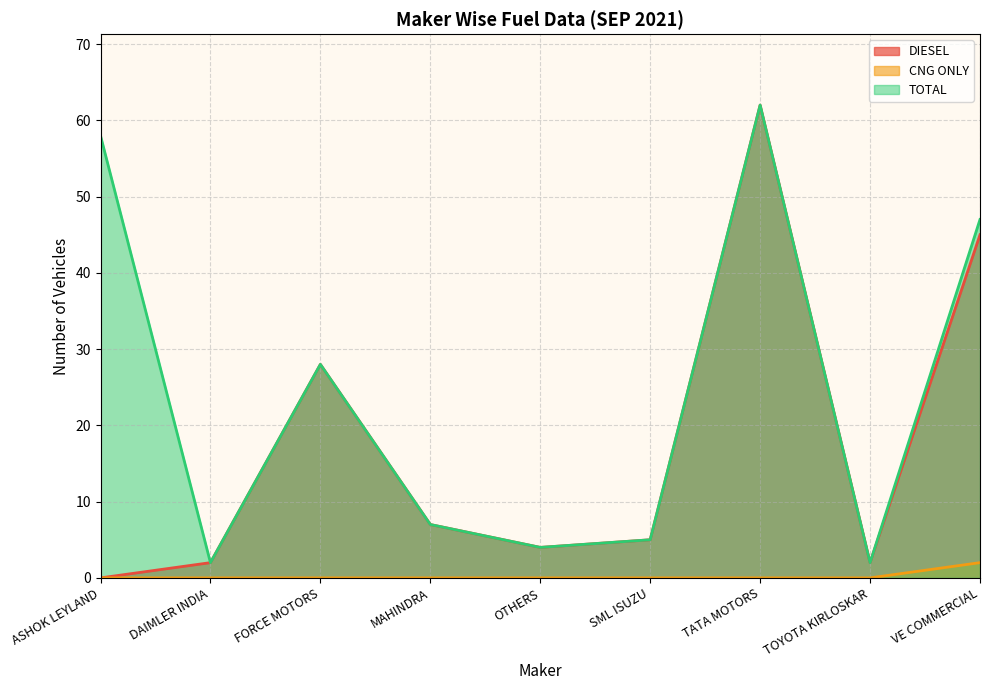

Where is TOTAL nearest to the value 32?

FORCE MOTORS